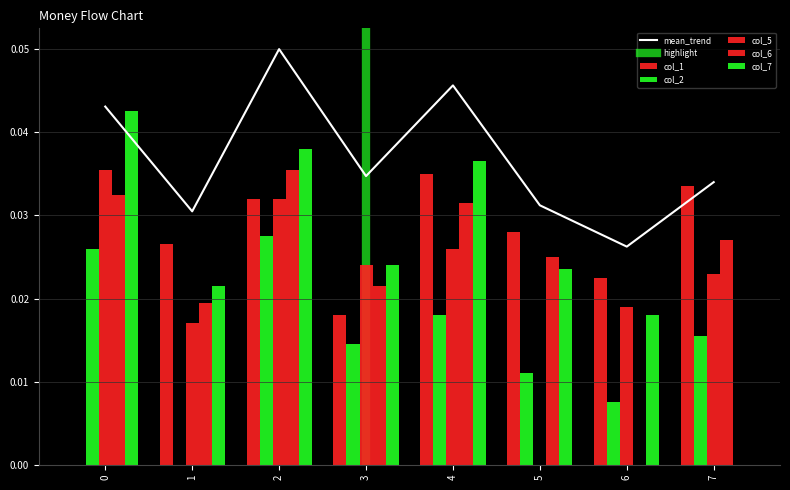

How many data points does each series have?

8